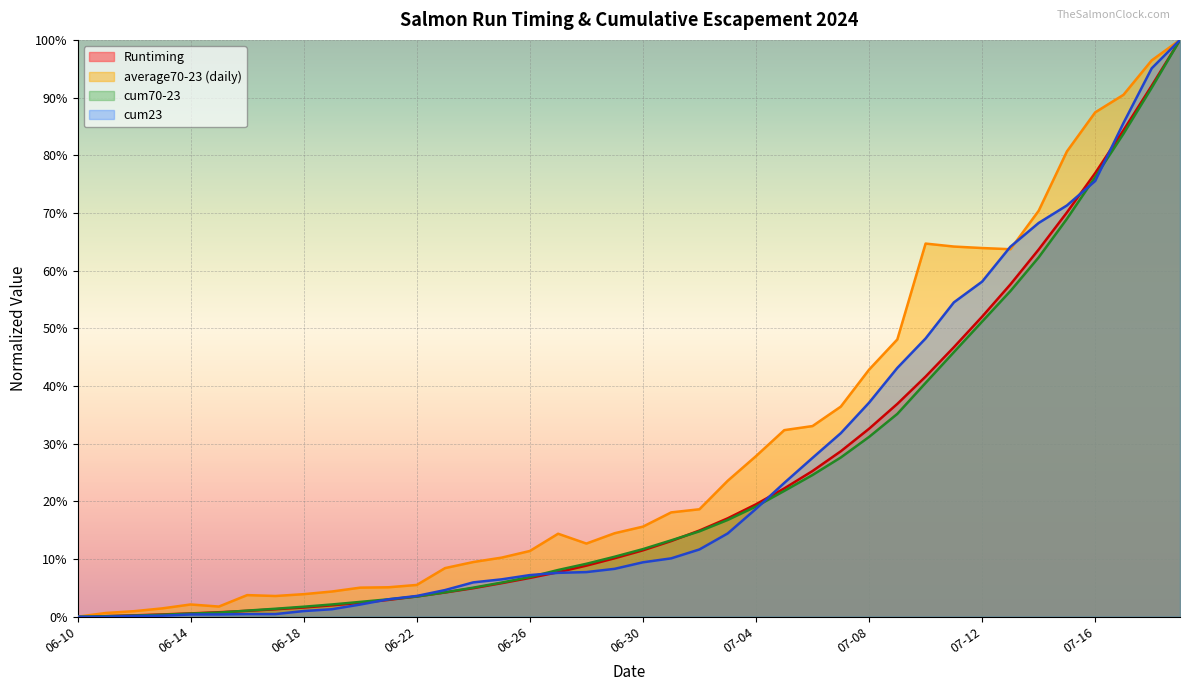

Which category has the highest value across all series?

39